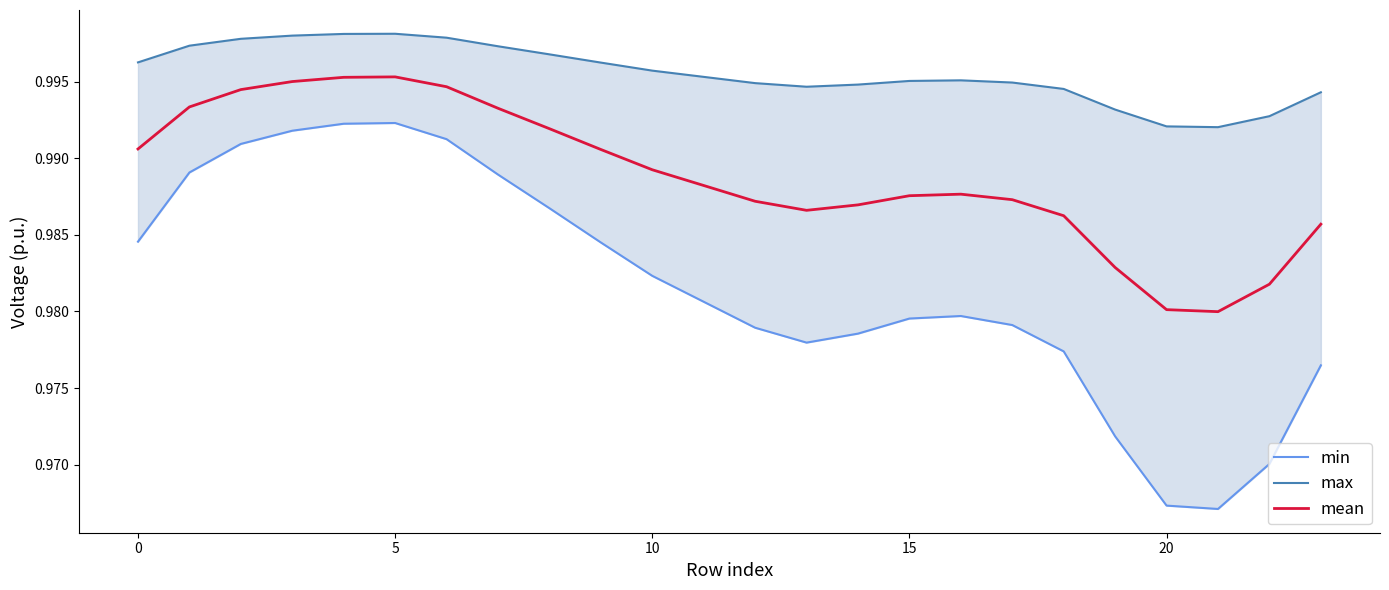

At how many categories does at least one series exceed 0?

24